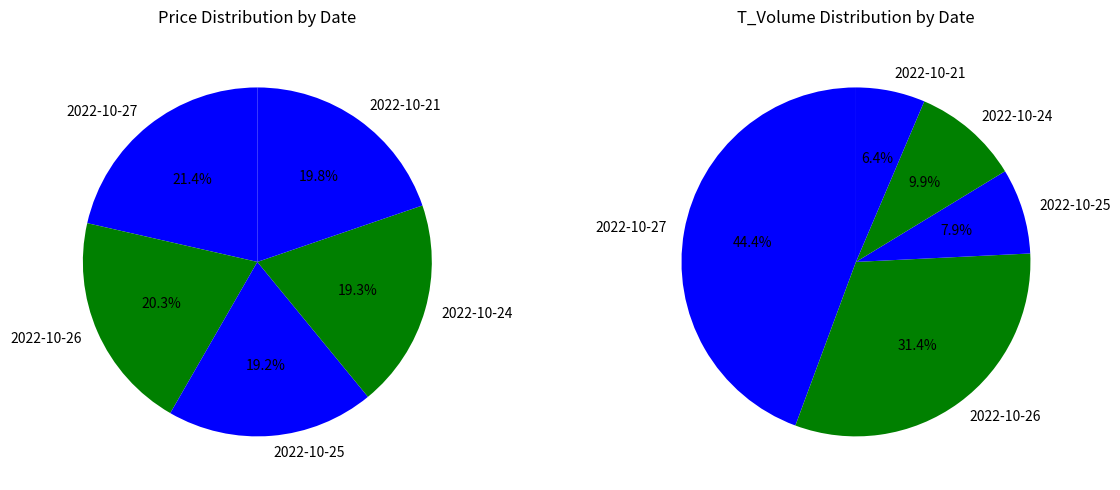

The 2022-10-26 slice represents 31% of the pie. True or false?

False